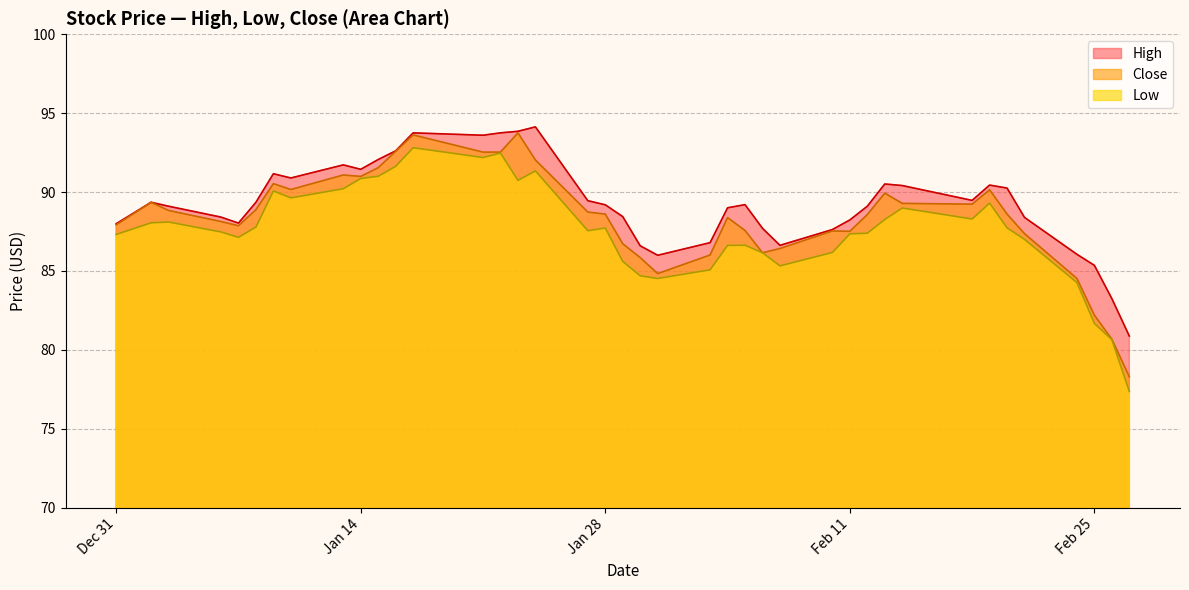

What is the highest value of the High series?

94.1